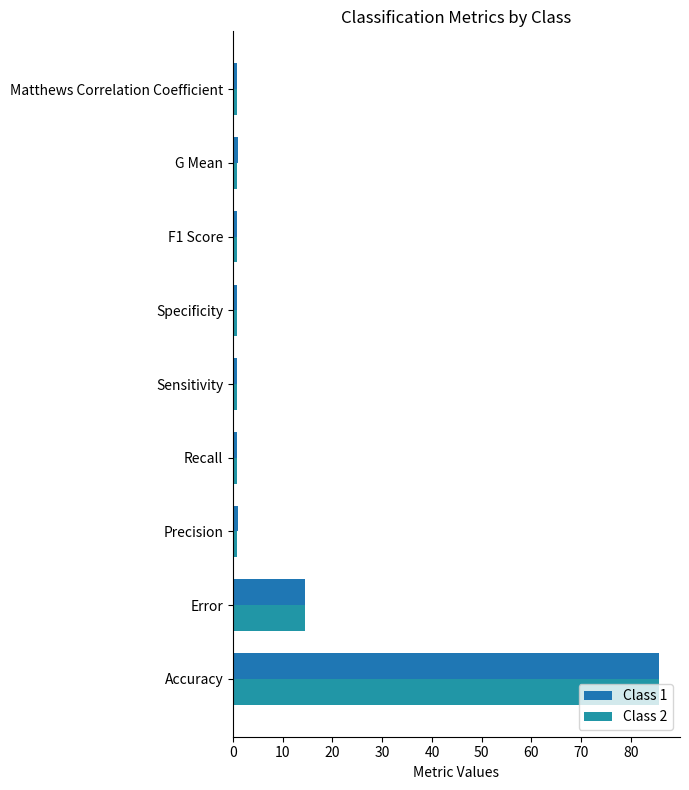

What is the lowest value of the Class 1 series?

0.7